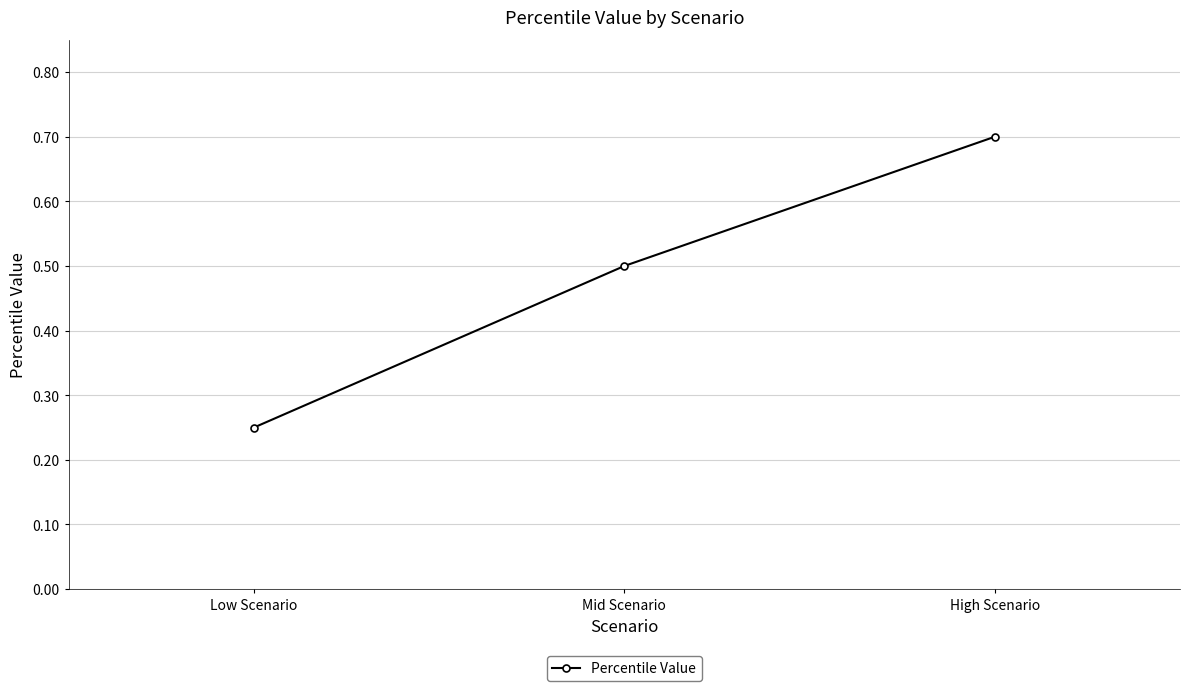

The value at Mid Scenario is 0.5. True or false?

True